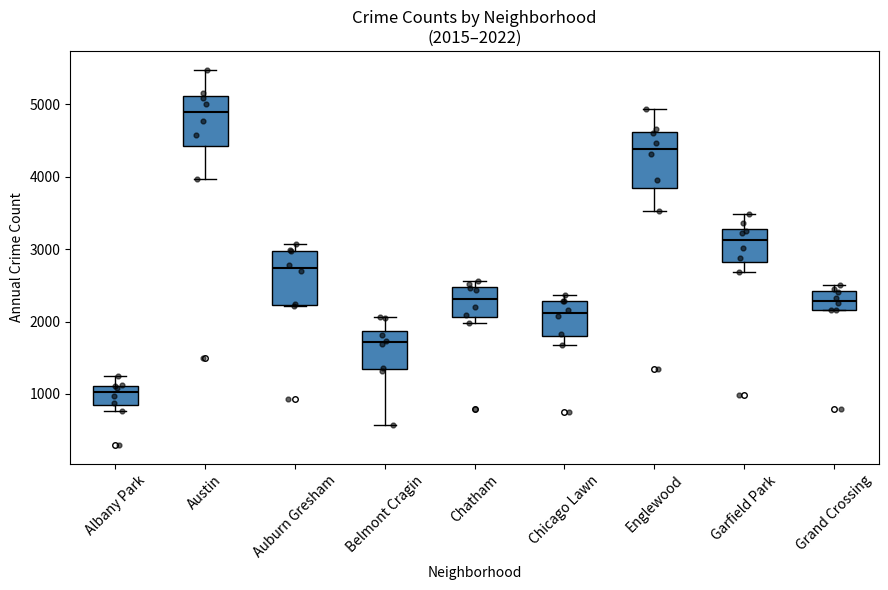

Which box's median line is the highest?

Austin